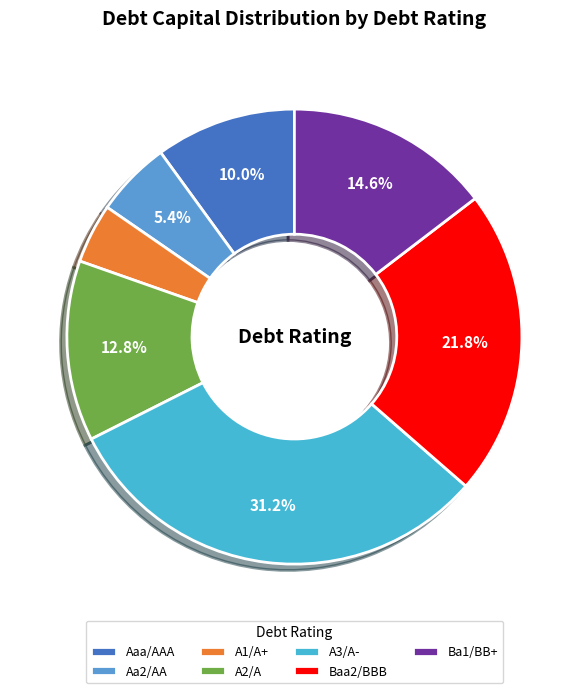

How many segments does this pie chart have?

7